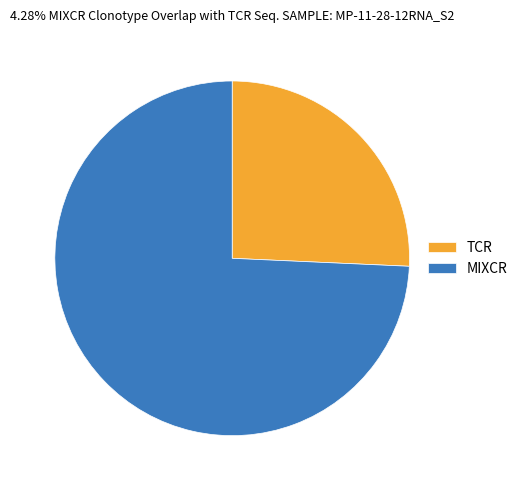

How many segments does this pie chart have?

2